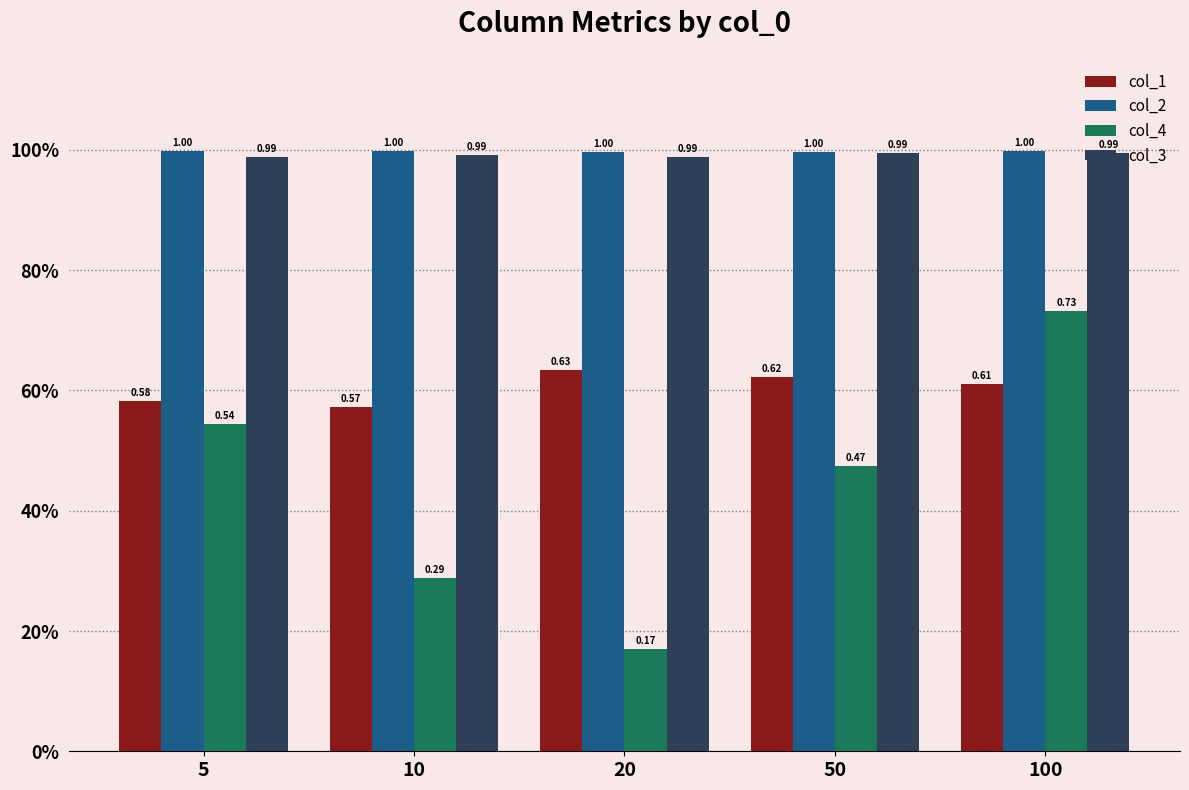

What are all the series names shown in the legend?

col_1, col_2, col_4, col_3